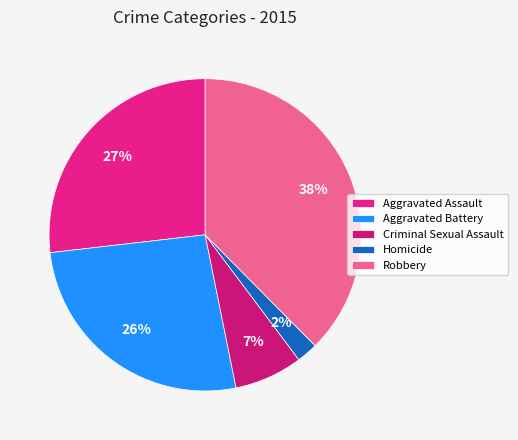

To the nearest percent, what percentage of the pie is Criminal Sexual Assault?

7%